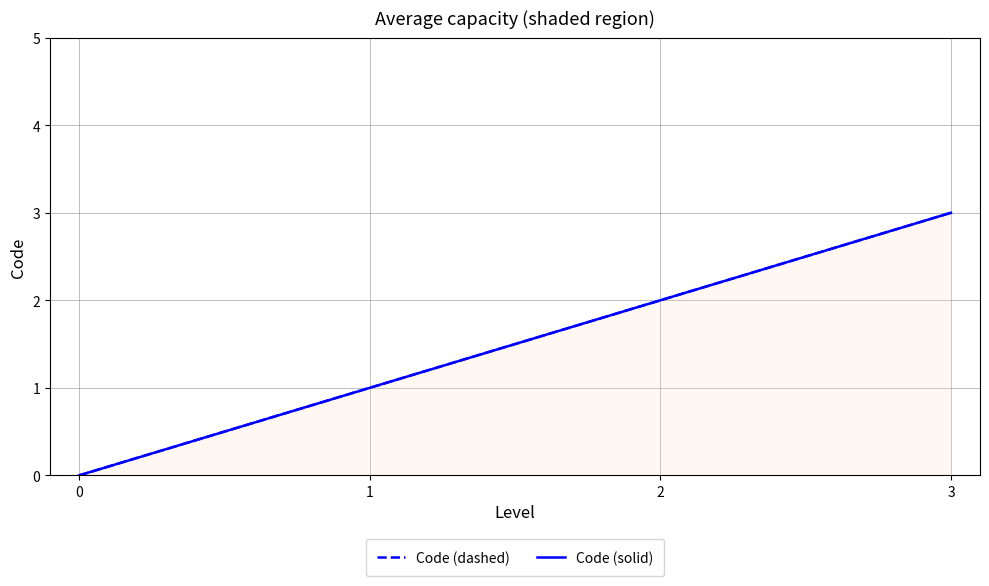

At which category is the sum across all series the highest?

3